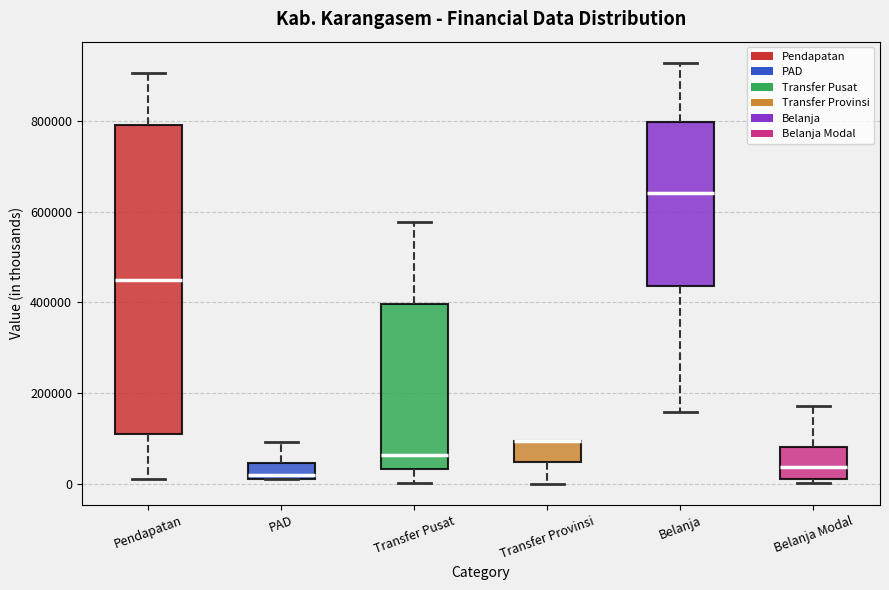

Comparing the boxes themselves (not the whiskers), which one is the tallest?

Pendapatan